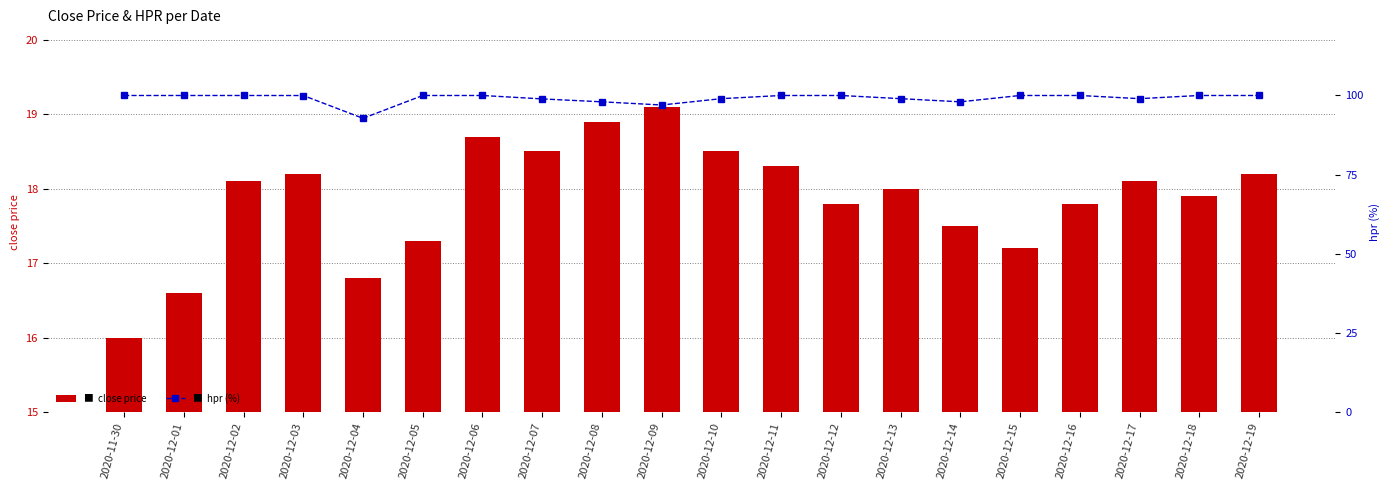

Rank the series at 2020-12-06 from highest to lowest value.

hpr (%), close